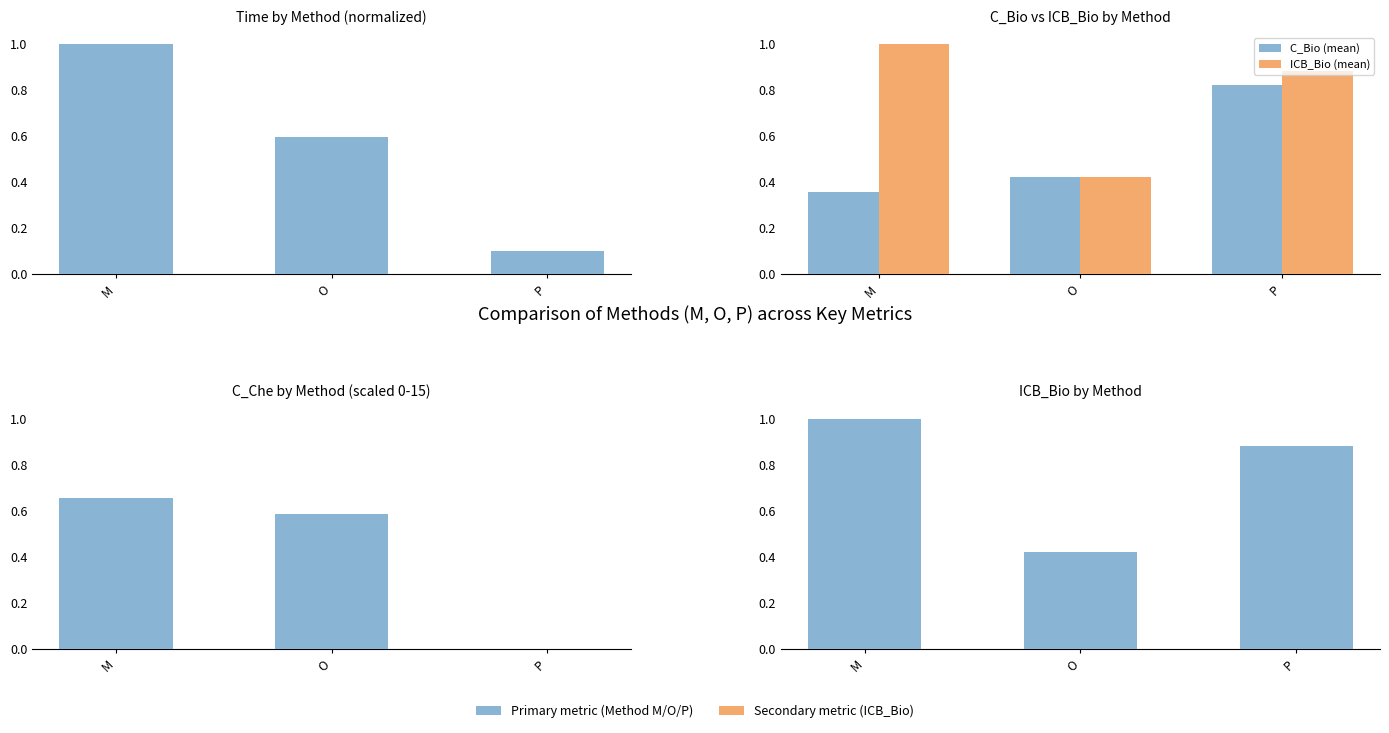

Reading right to left, what are all the values shown in this chart?

Time by Method (normalized): 0.1	0.6	1.0
C_Bio (mean): 0.8	0.4	0.4
ICB_Bio (mean): 0.9	0.4	1.0
C_Che by Method (scaled 0-15): 0.0	0.6	0.7
ICB_Bio by Method: 0.9	0.4	1.0